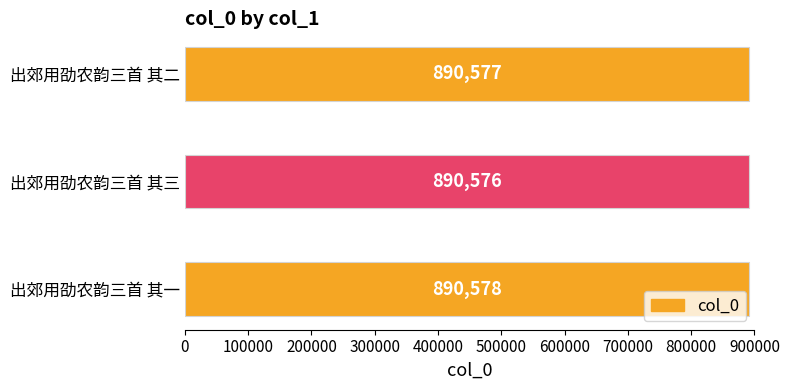

Rank the categories by value from highest to lowest.

出郊用劭农韵三首 其一, 出郊用劭农韵三首 其二, 出郊用劭农韵三首 其三